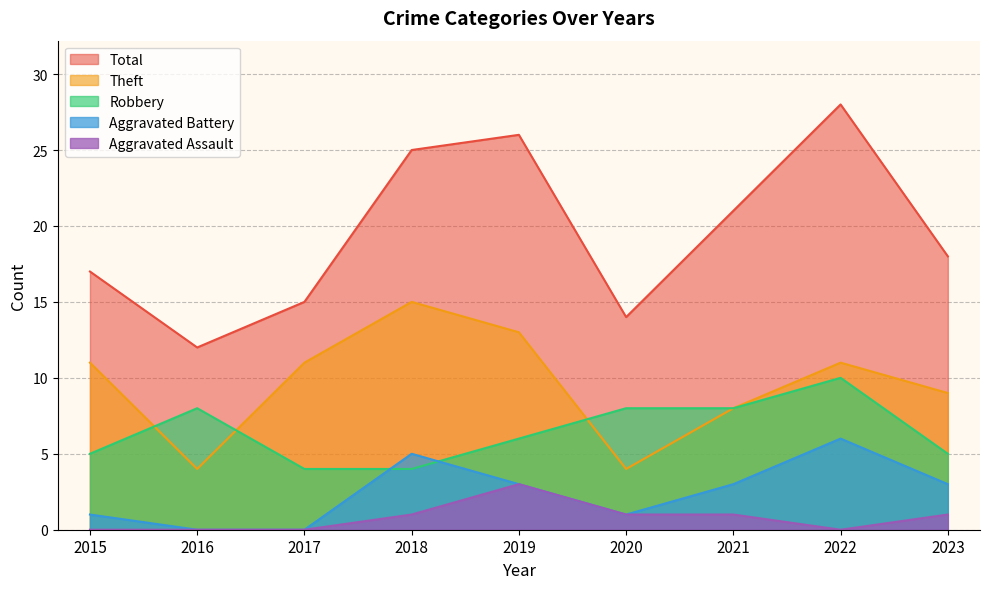

What is the value of the Theft point at the 4th from the left?

15